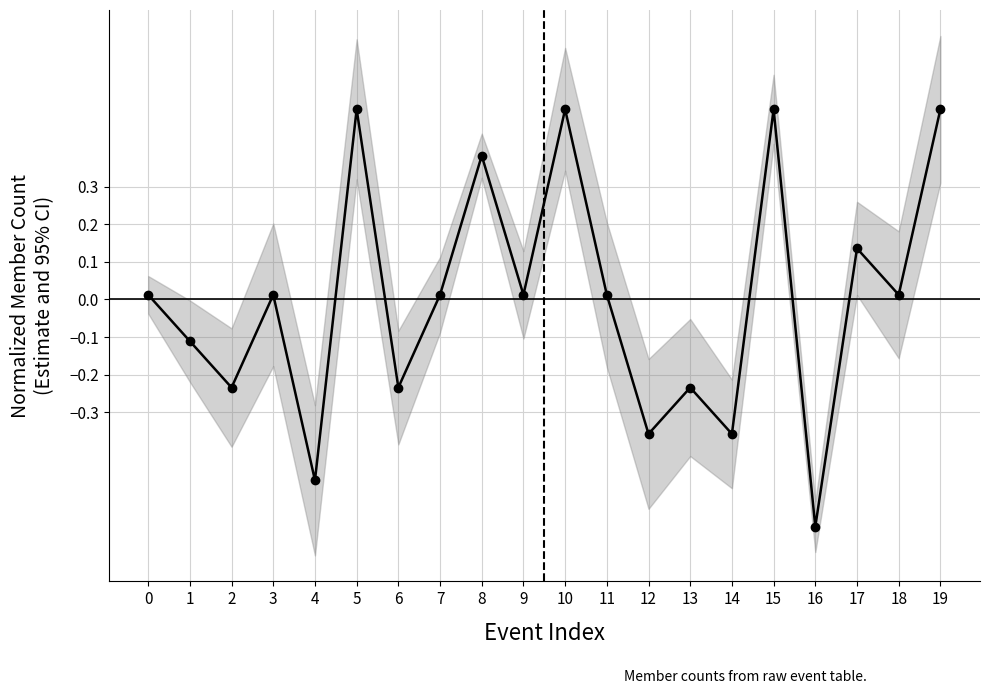

What is the sum of the values at 10 and 0?

0.5